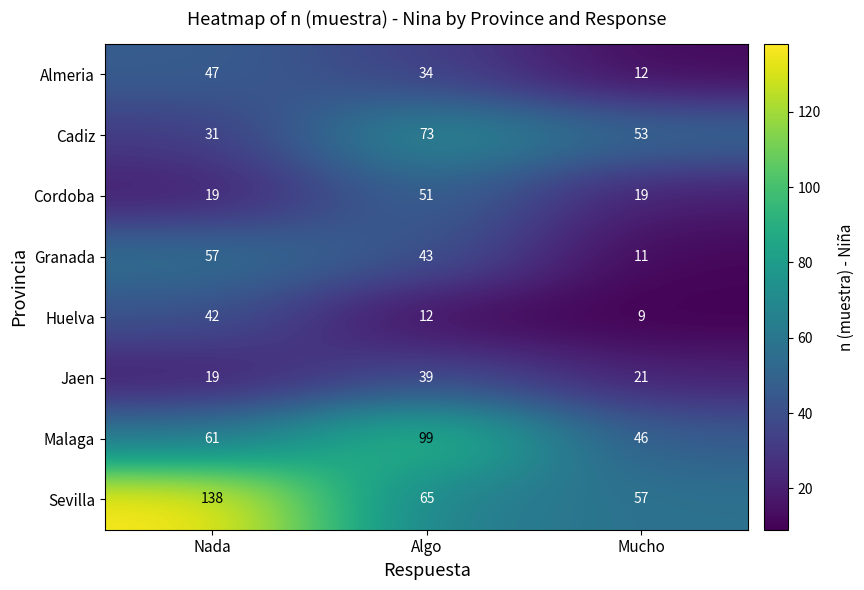

What is the total value across all series at Mucho?

228